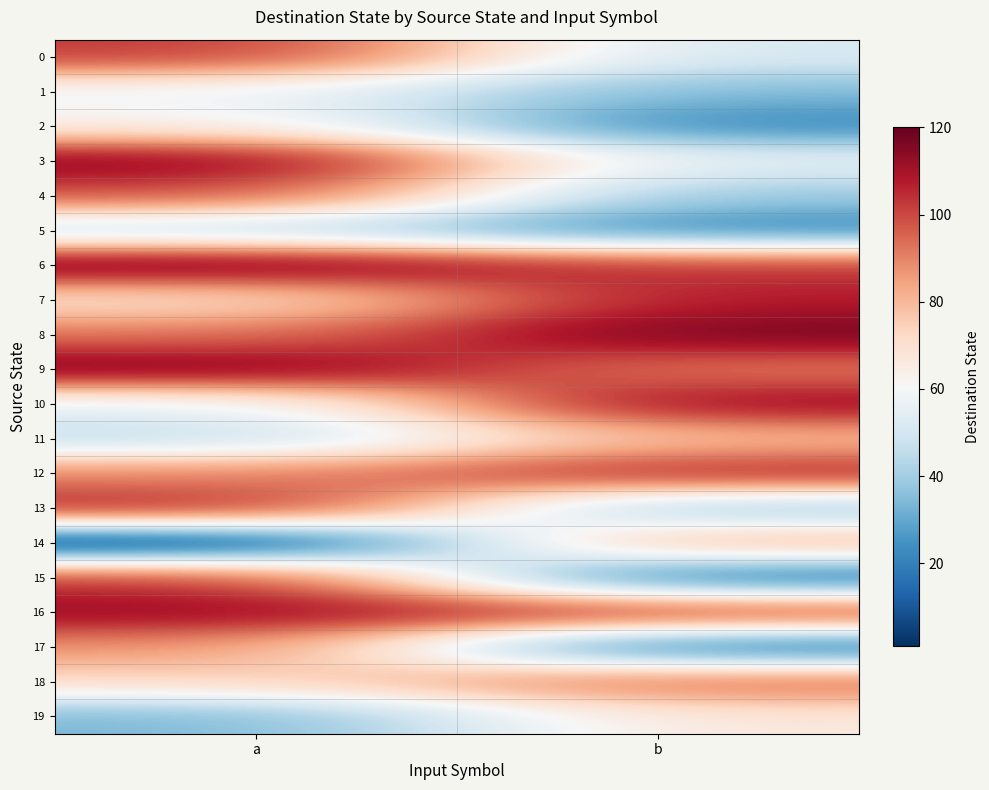

How many distinct data groups are displayed?

20